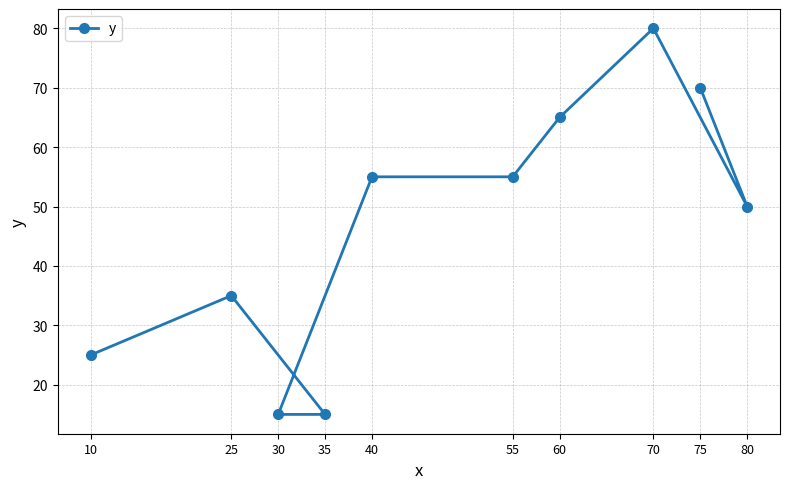

Reading left to right, what are all the values shown in this chart?

10=25	25=35	30=15	35=15	40=55	55=55	60=65	70=80	75=70	80=50